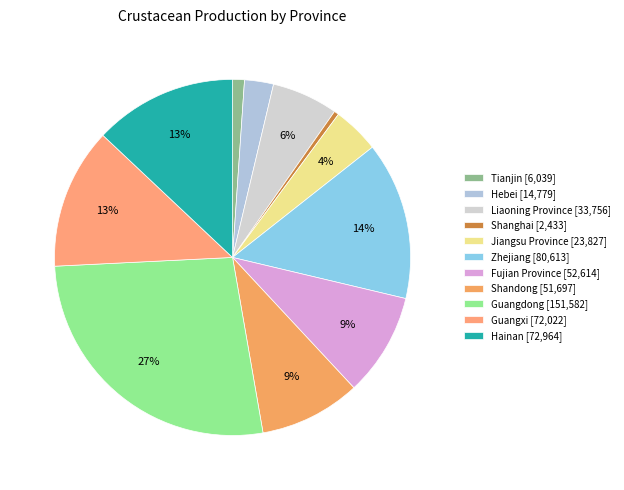

Is there a majority slice in this chart?

No